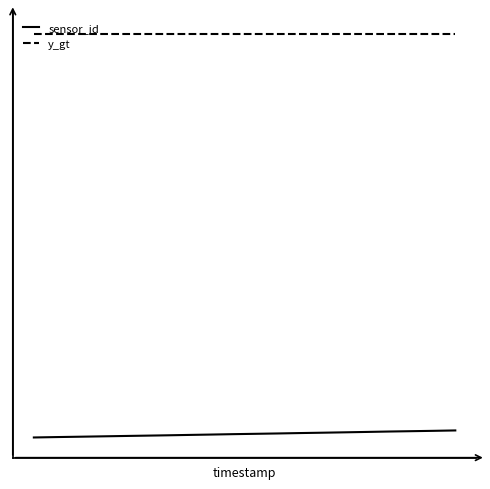

What is the sum of all y_gt values?

4740.8